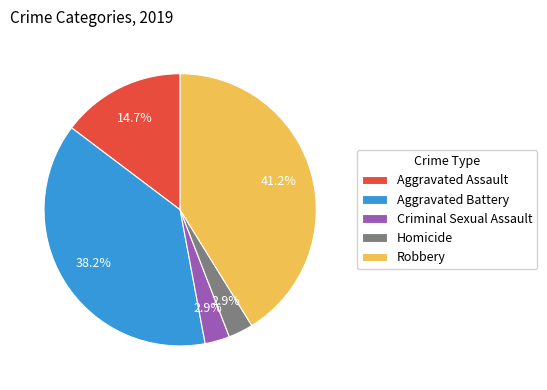

Which has a higher value, Criminal Sexual Assault or Robbery?

Robbery